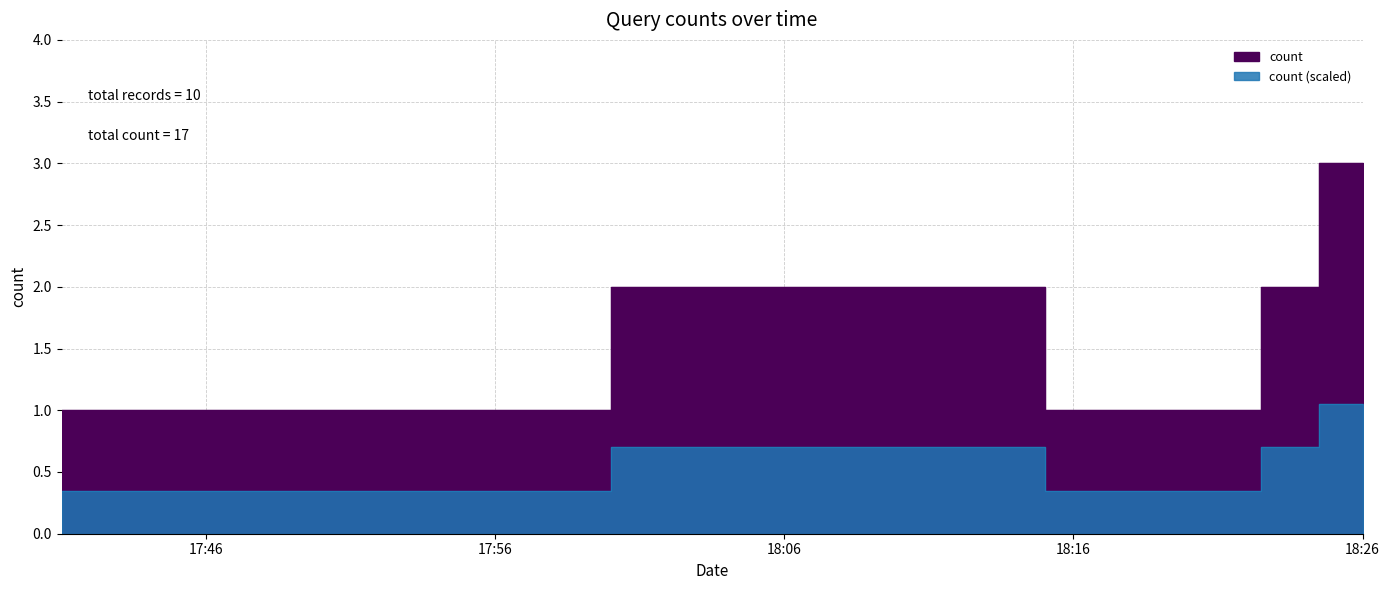

Rank the categories by value from lowest to highest.

2019-03-11 17:41:00, 2019-03-11 17:49:00, 2019-03-11 18:19:00, 2019-03-11 18:20:00, 2019-03-11 18:22:00, 2019-03-11 18:11:00, 2019-03-11 18:23:00, 2019-03-11 18:24:00, 2019-03-11 18:25:00, 2019-03-11 18:26:00